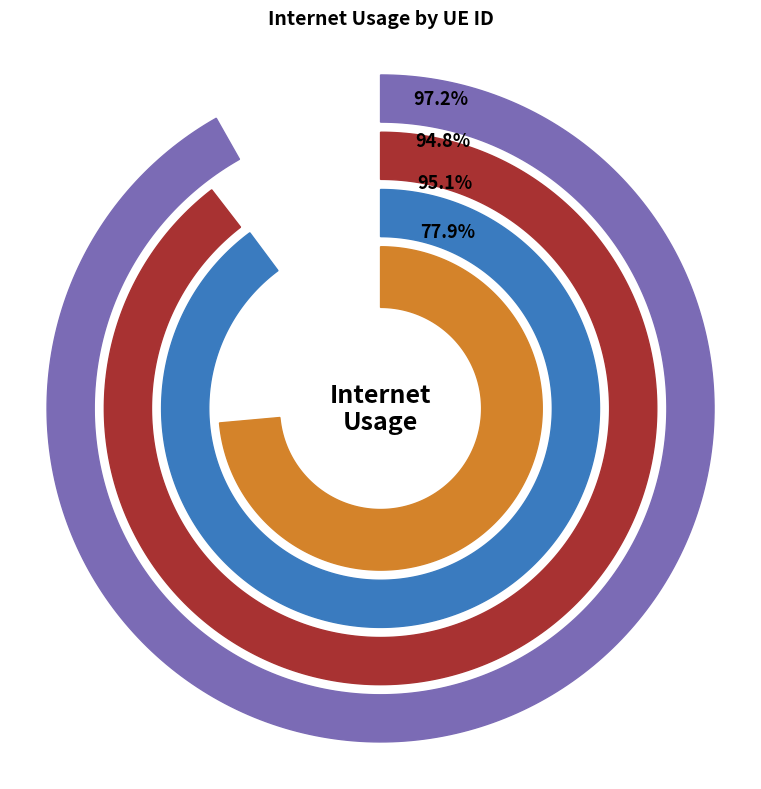

Is 736243 the majority of the pie?

No